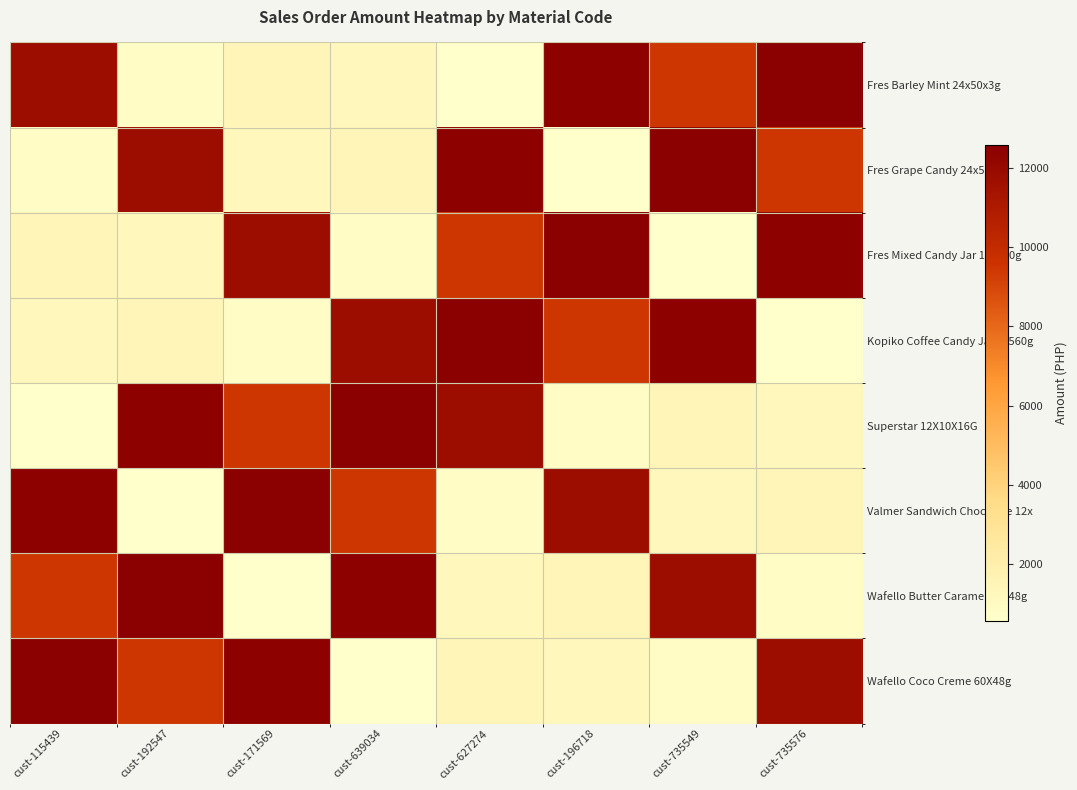

What is the greatest value displayed?

12600.0